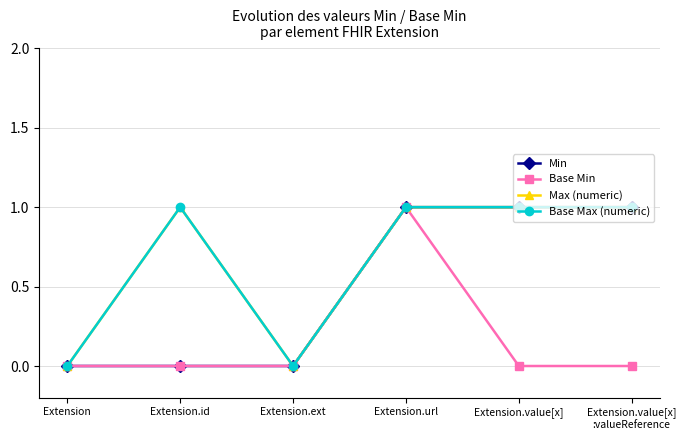

At which category is the sum across all series the highest?

Extension.url